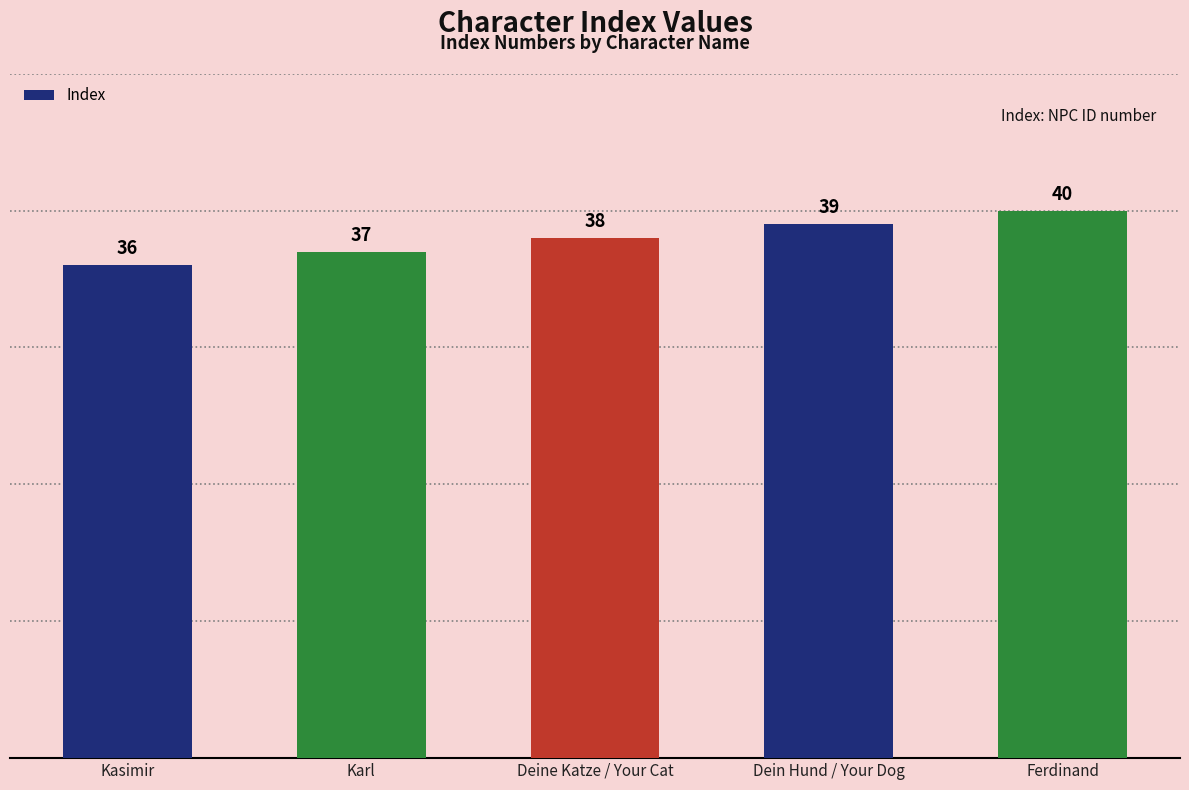

Read the value at Dein Hund / Your Dog.

39